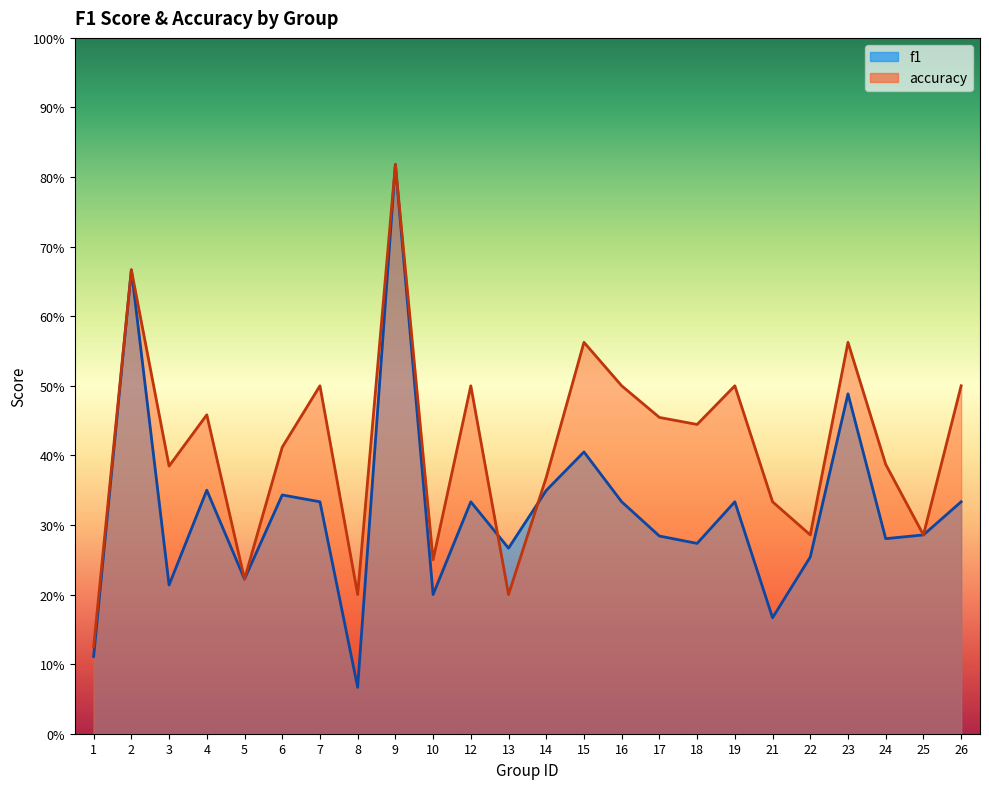

At which label does accuracy reach its peak?

9